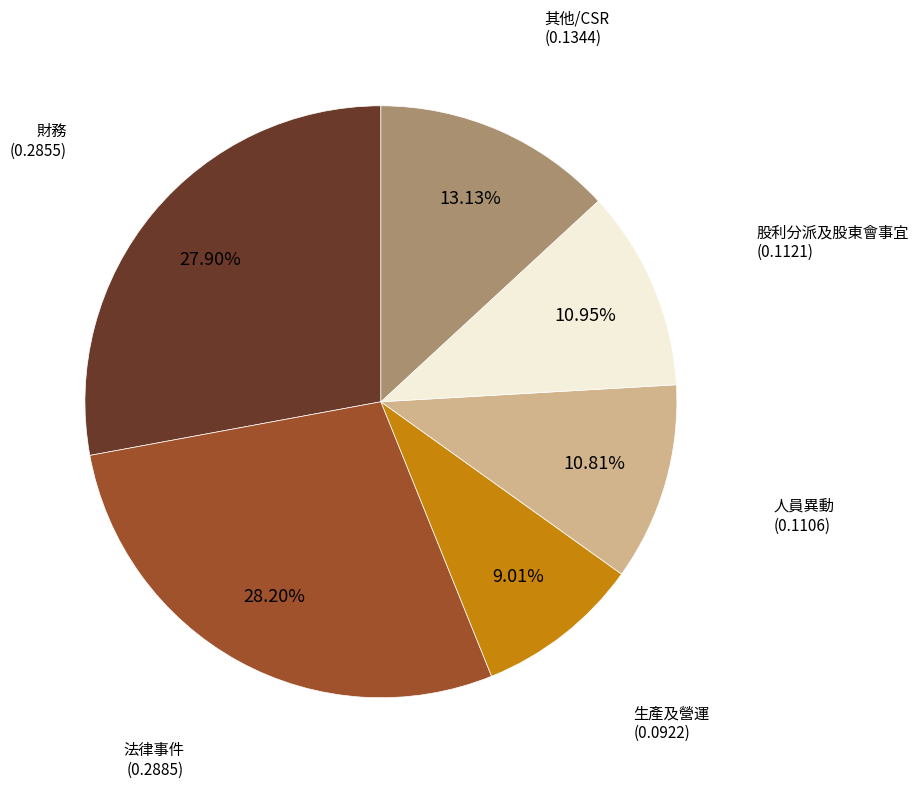

How many segments does this pie chart have?

6